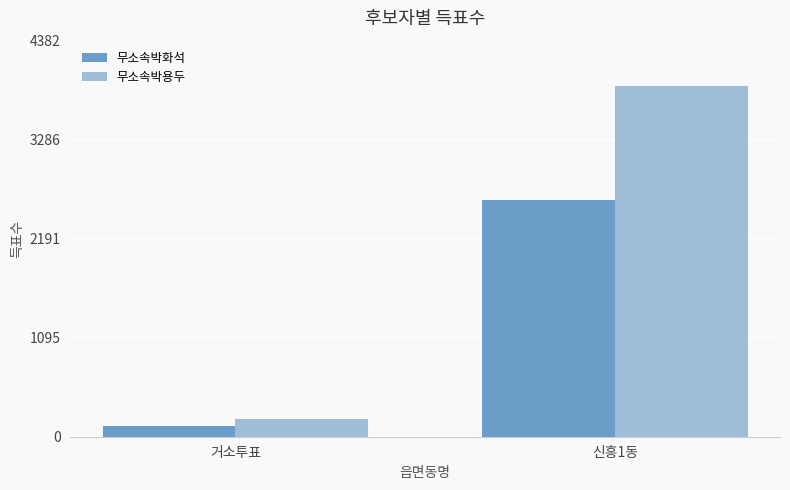

Reading left to right, what are all the values shown in this chart?

무소속박화석: 거소투표=122	신흥1동=2618
무소속박용두: 거소투표=192	신흥1동=3882